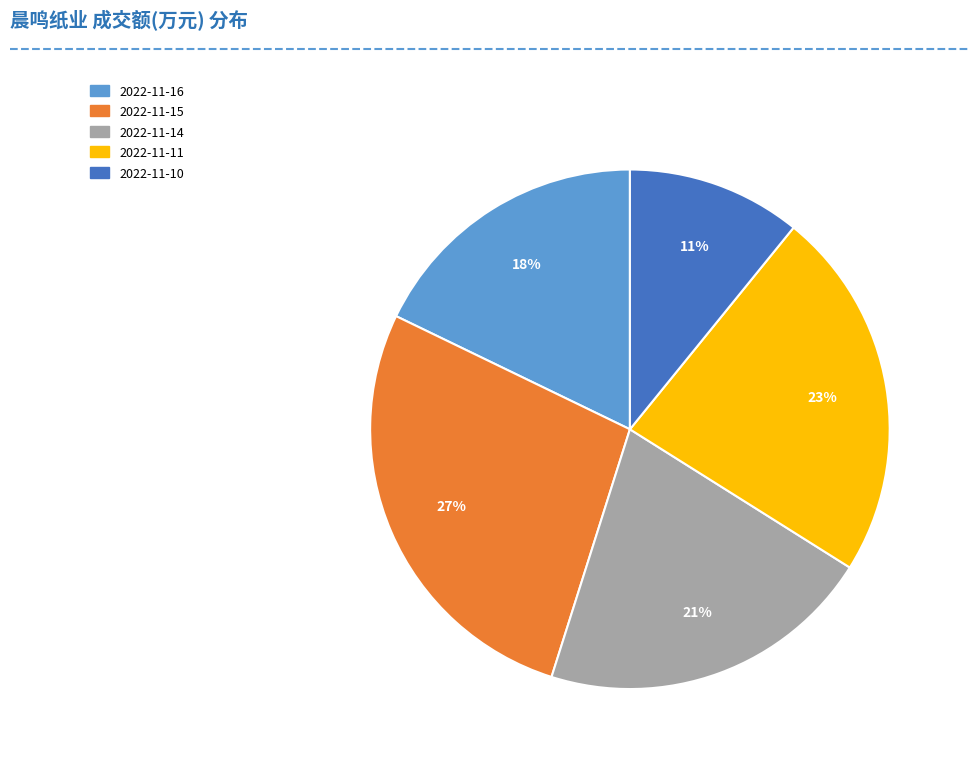

Do 2022-11-15 and 2022-11-10 together represent more than half of the pie?

No